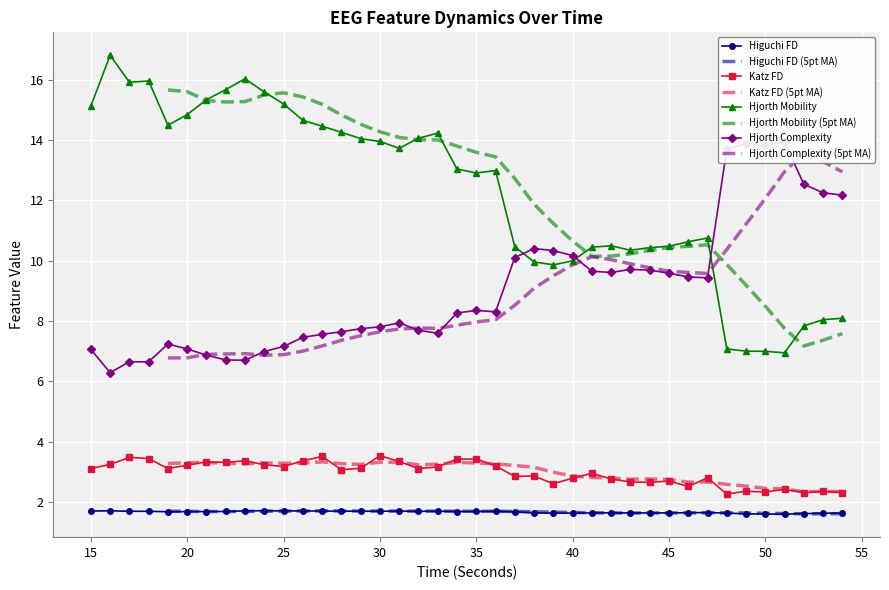

True or false: hjorthComplexity_EEG and katz_fd_EEG intersect in this chart.

False